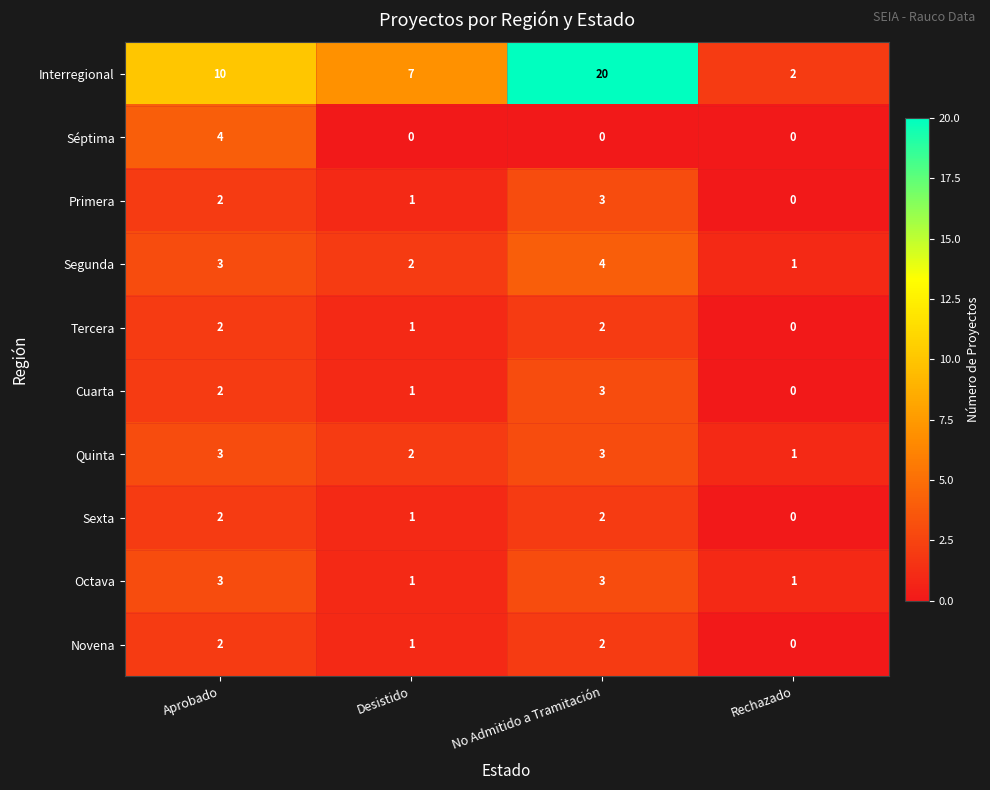

Which series has the largest total across all categories?

Interregional